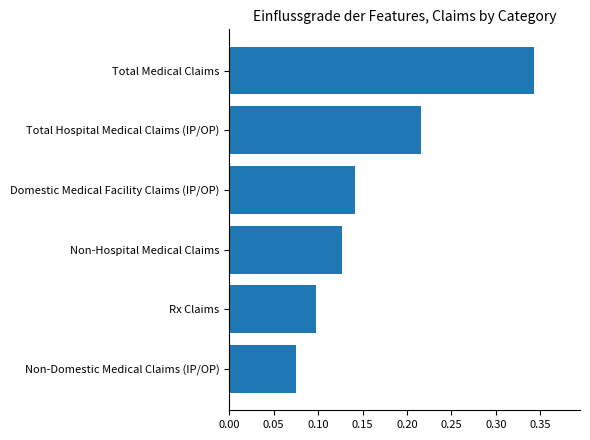

True or false: the data shows 0.0 at Non-Domestic Medical Claims (IP/OP).

False